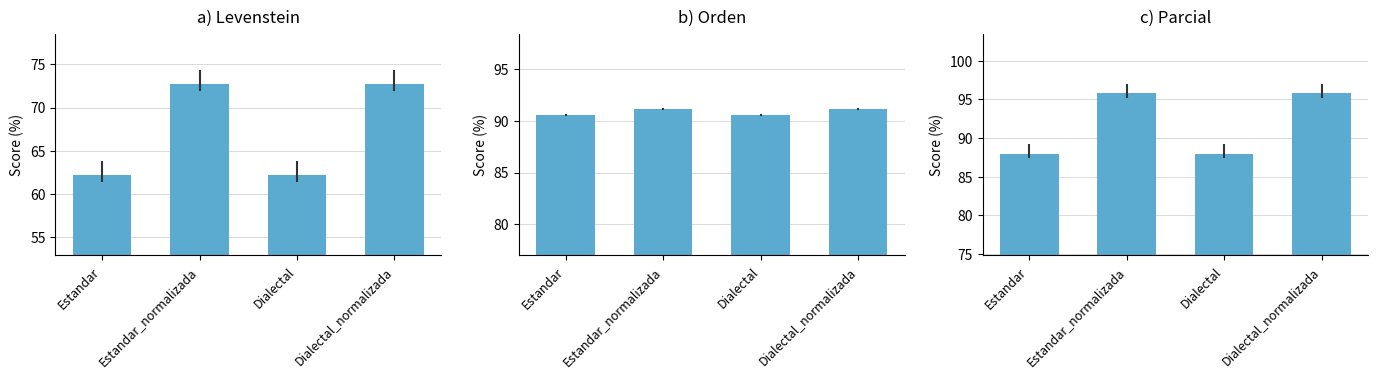

How many bars are there in total?

12